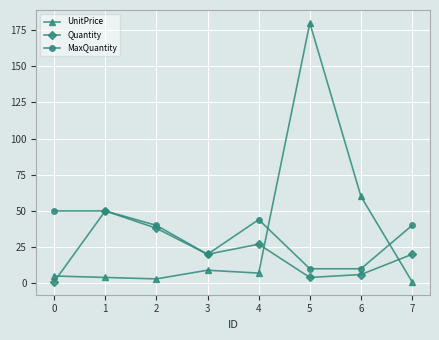

What is the value of the Quantity point at the 4th from the left?

20